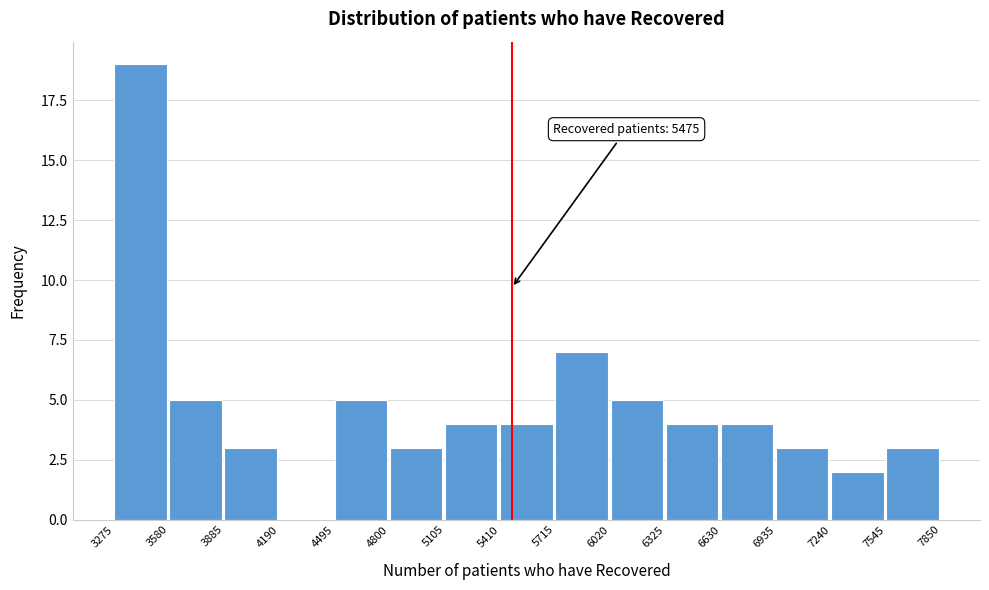

Over which range of the x-axis is the bar tallest?

3275 to 3580